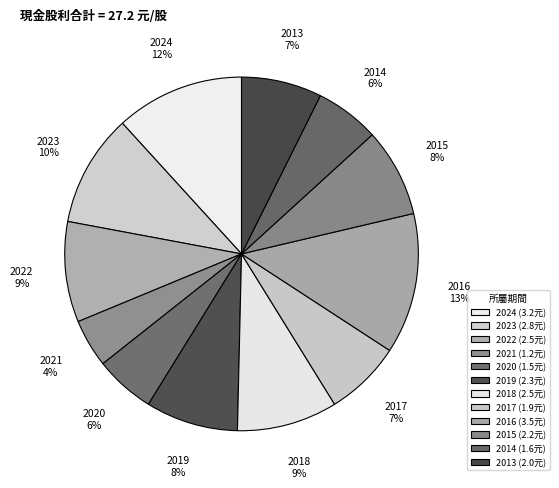

Is the sum of 2014 and 2021 greater than half?

No